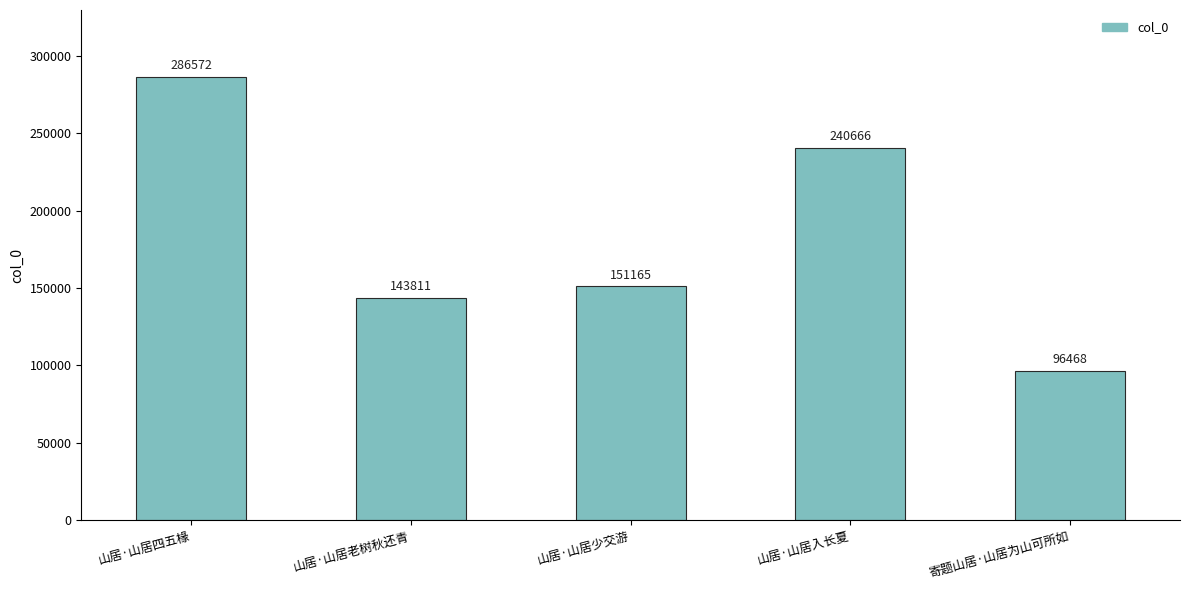

What is the change in value from 山居·山居少交游 to 山居·山居入长夏?

+89501